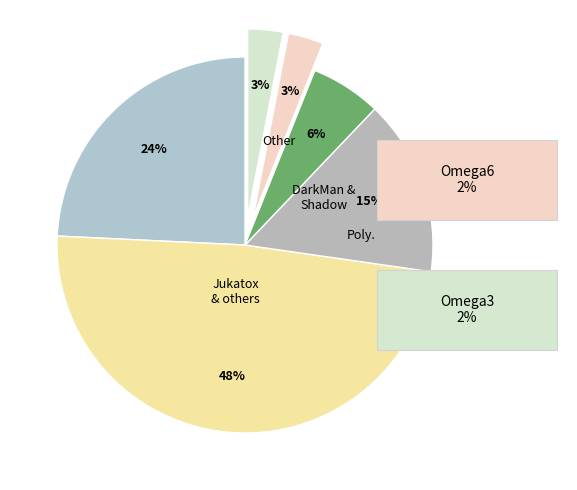

Count the number of slices in the pie.

6